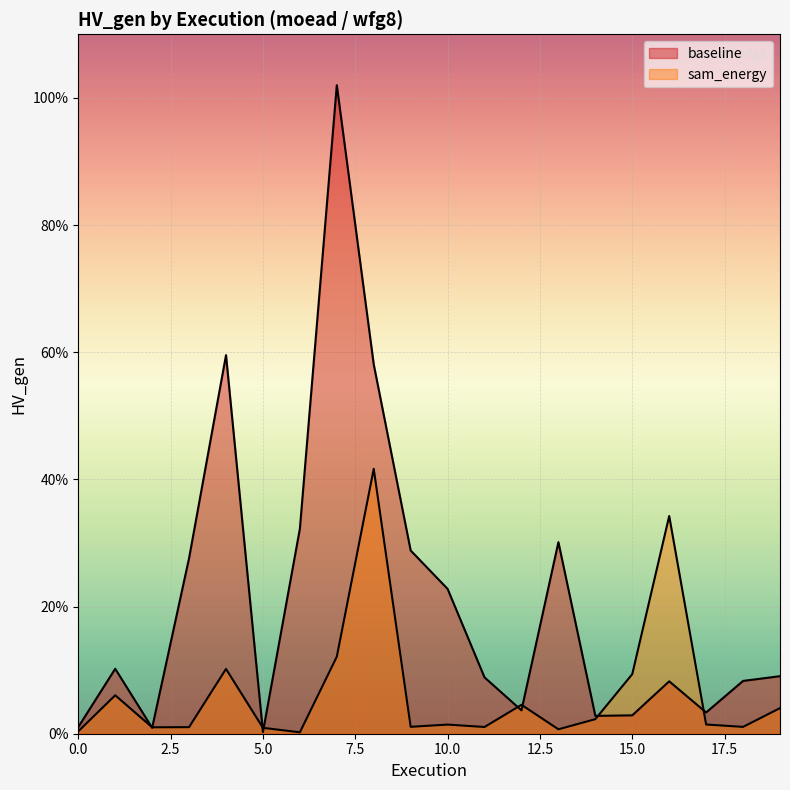

How many times do sam_energy and baseline cross each other?

8